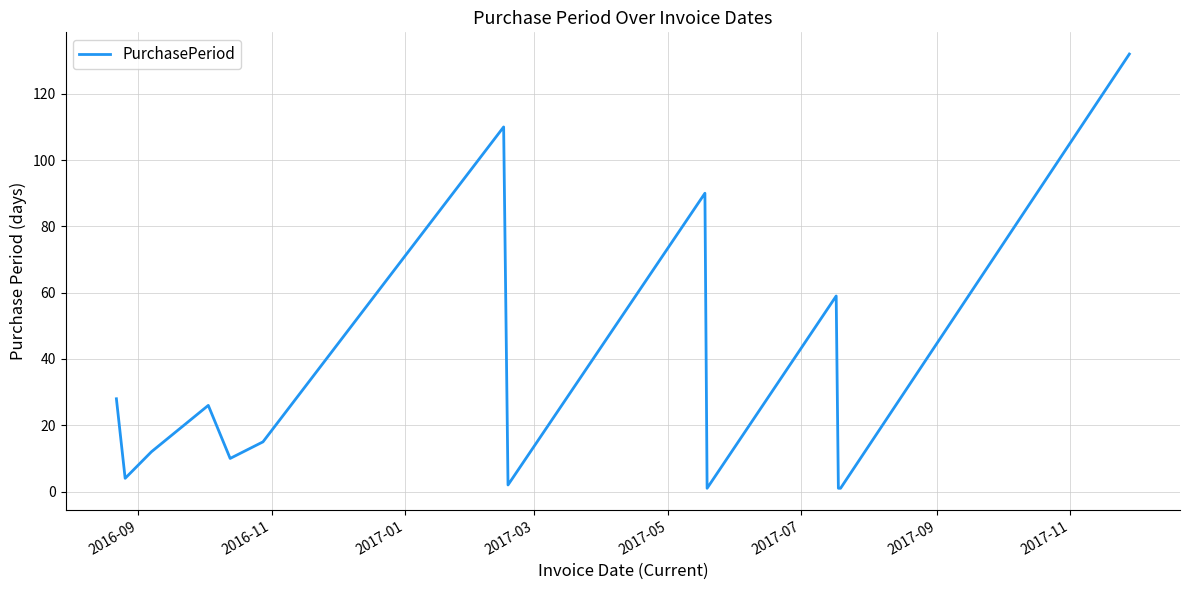

What is the difference between the maximum and minimum values?

131